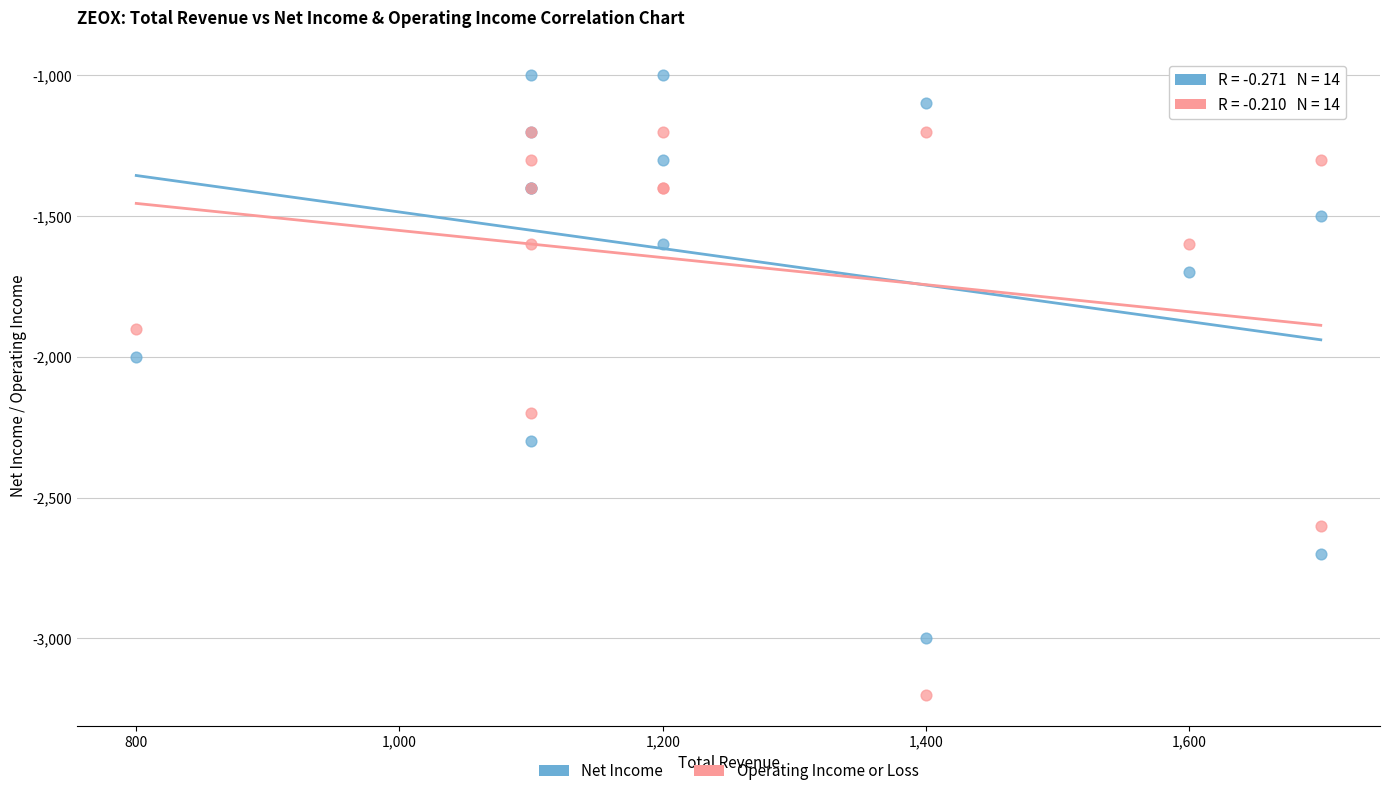

Which series reaches the maximum Y coordinate?

Net Income